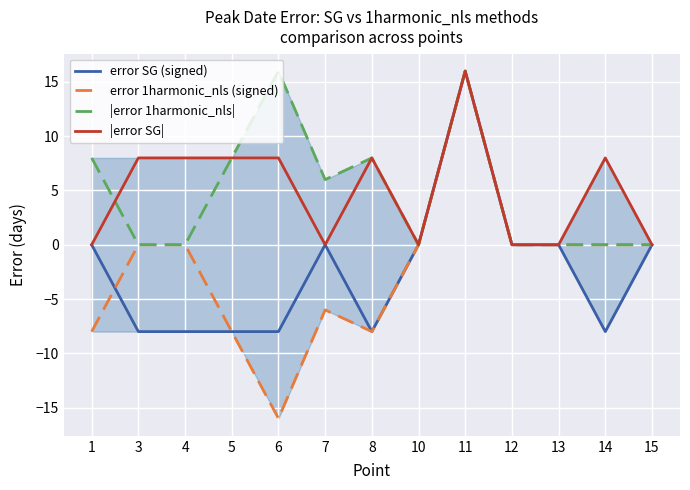

What are all the series names shown in the legend?

error SG (signed), error 1harmonic_nls (signed), |error 1harmonic_nls|, |error SG|